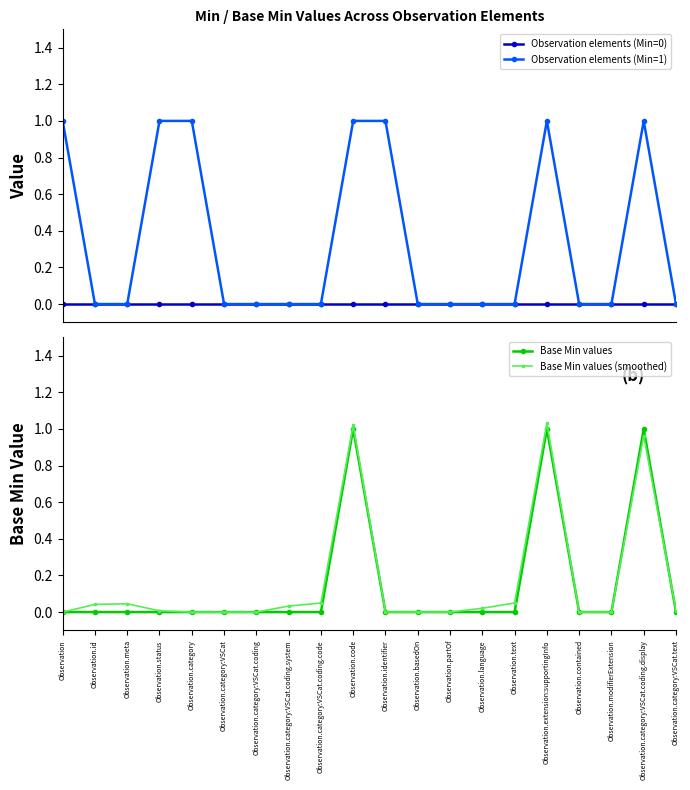

The value of Observation elements (Min=0) at Observation.extension:supportingInfo is 0.0. True or false?

True